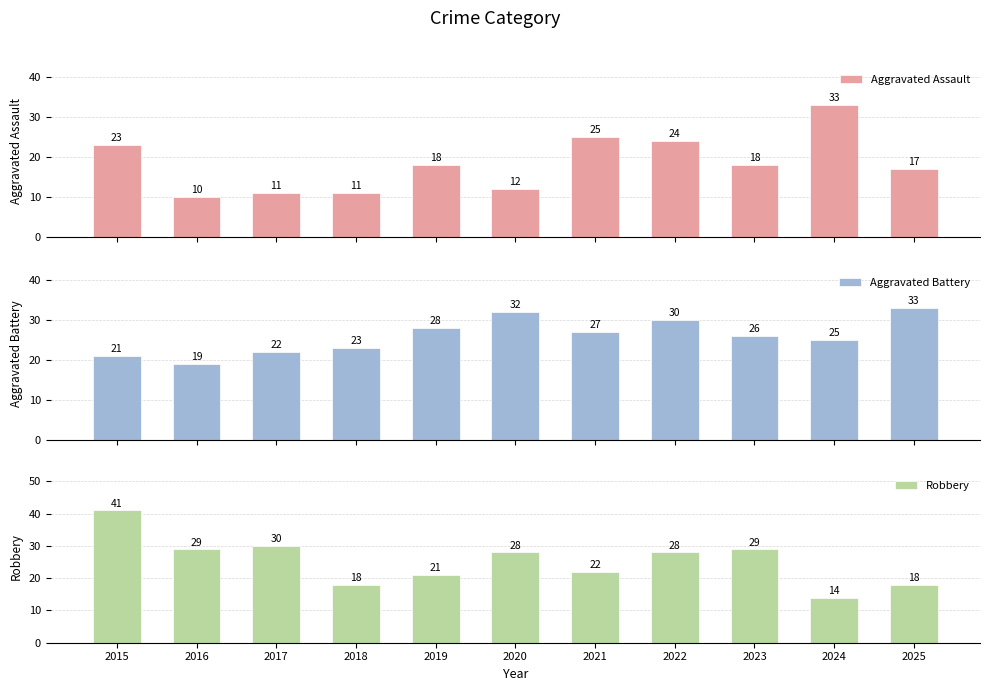

True or false: Aggravated Battery has a value of 52 at 2020.

False